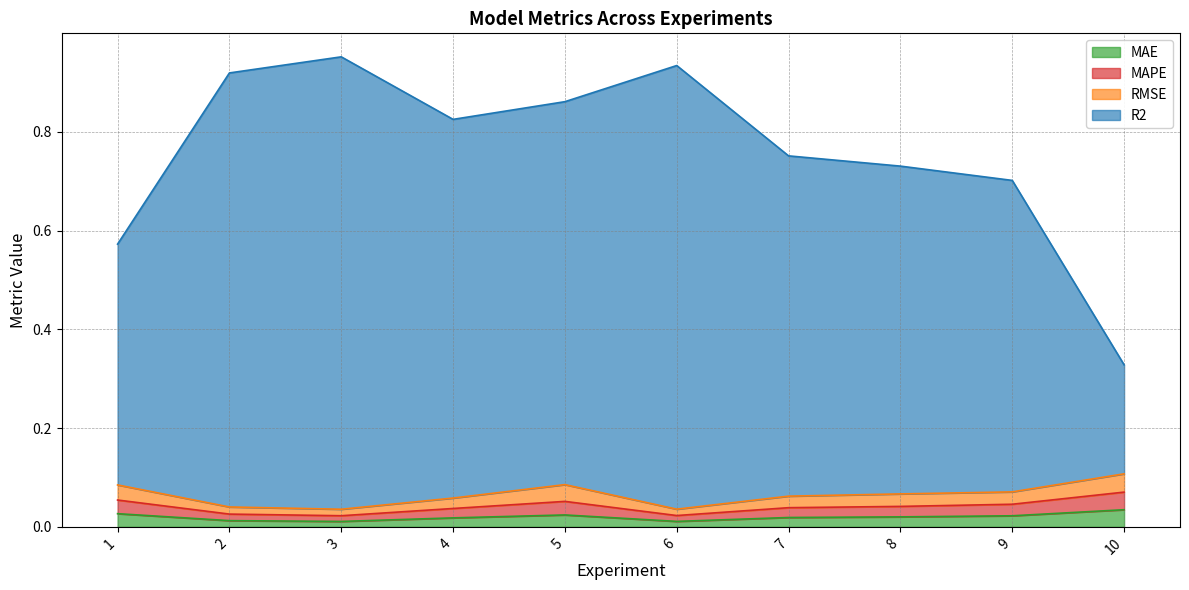

Does the chart display data point markers on the line(s)?

No